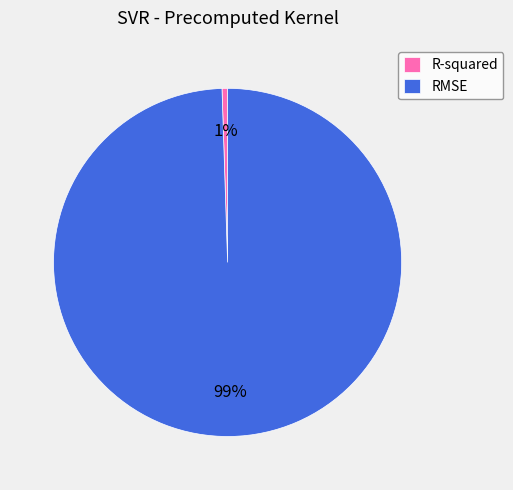

Which category has the smallest portion of the pie?

R-squared